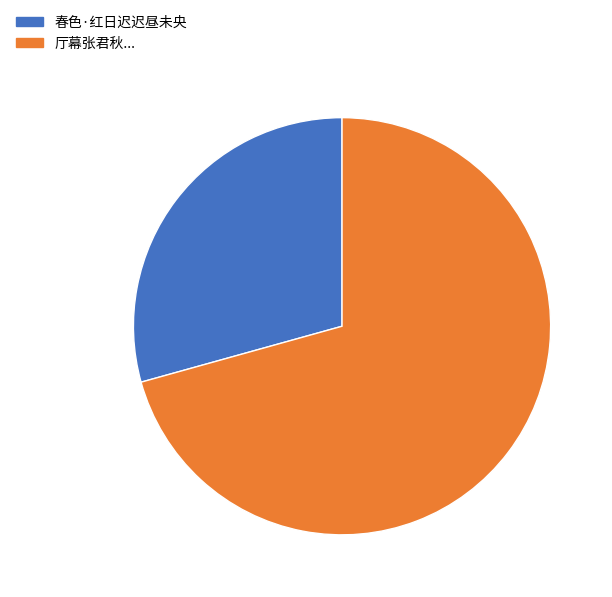

Is there a majority slice in this chart?

Yes